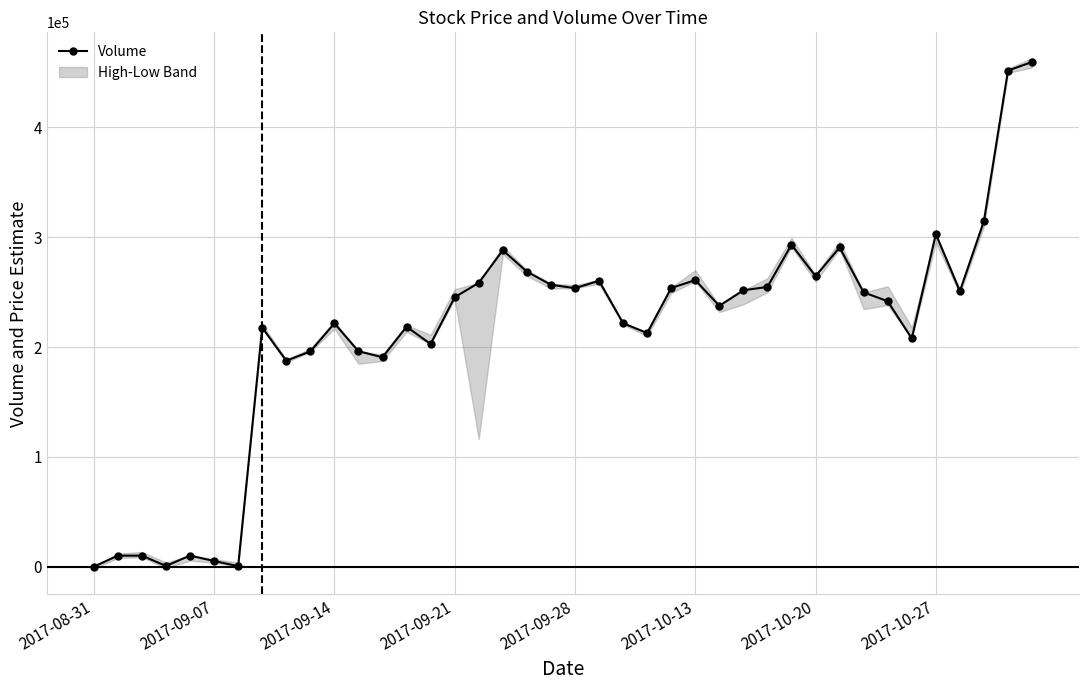

What is the smallest value displayed?

152